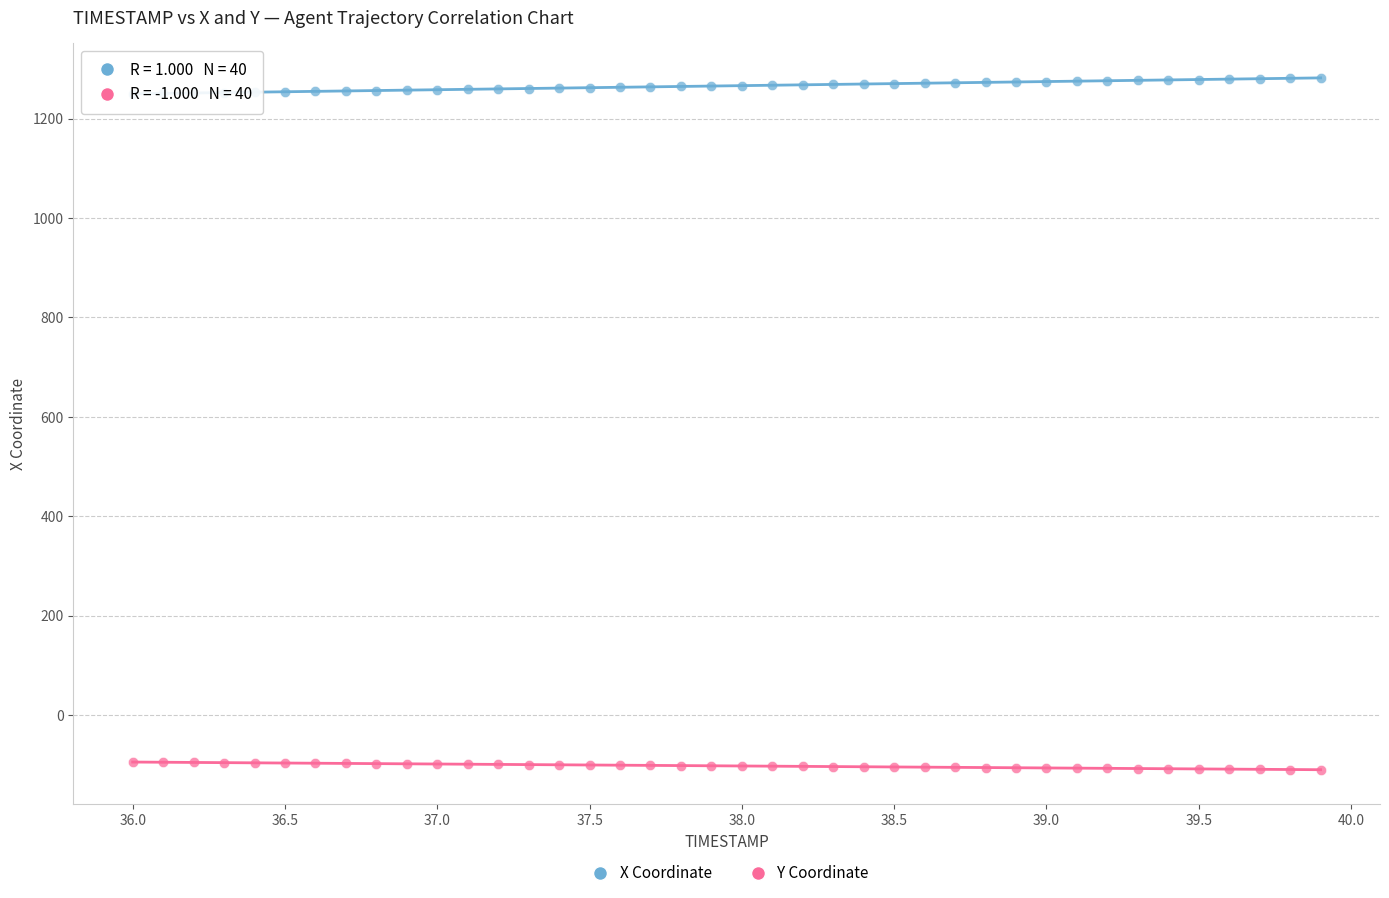

Which series reaches the minimum Y coordinate?

Y Coordinate